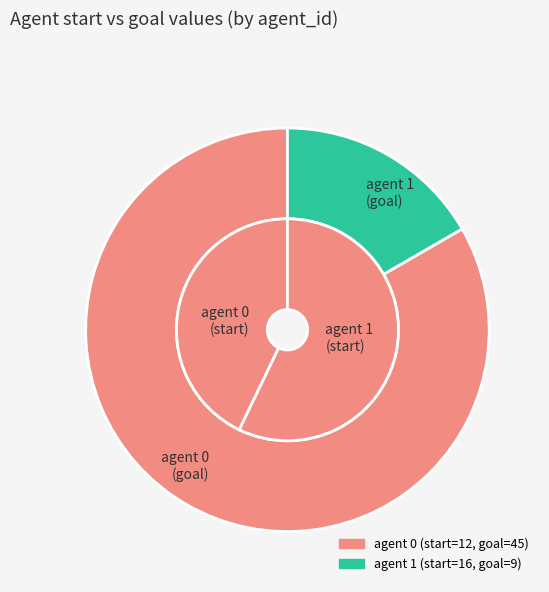

How many slices are in this pie chart?

2